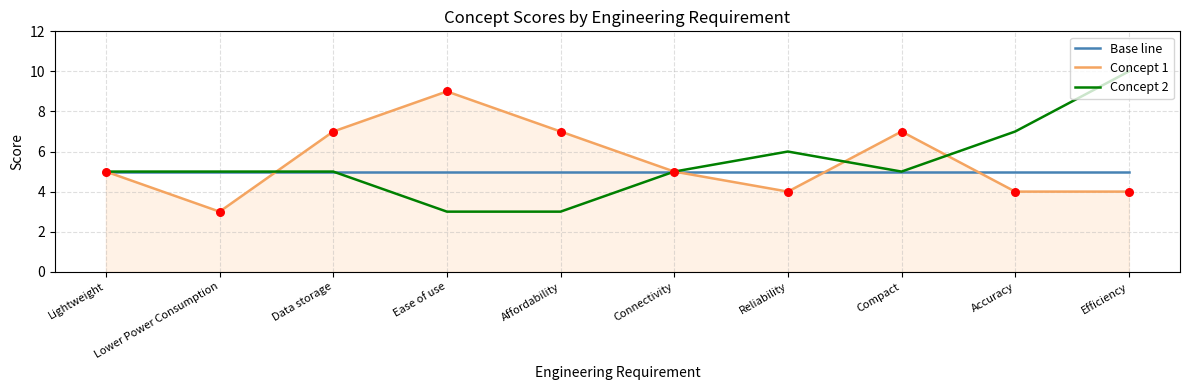

Which series has the largest total across all categories?

Concept 1